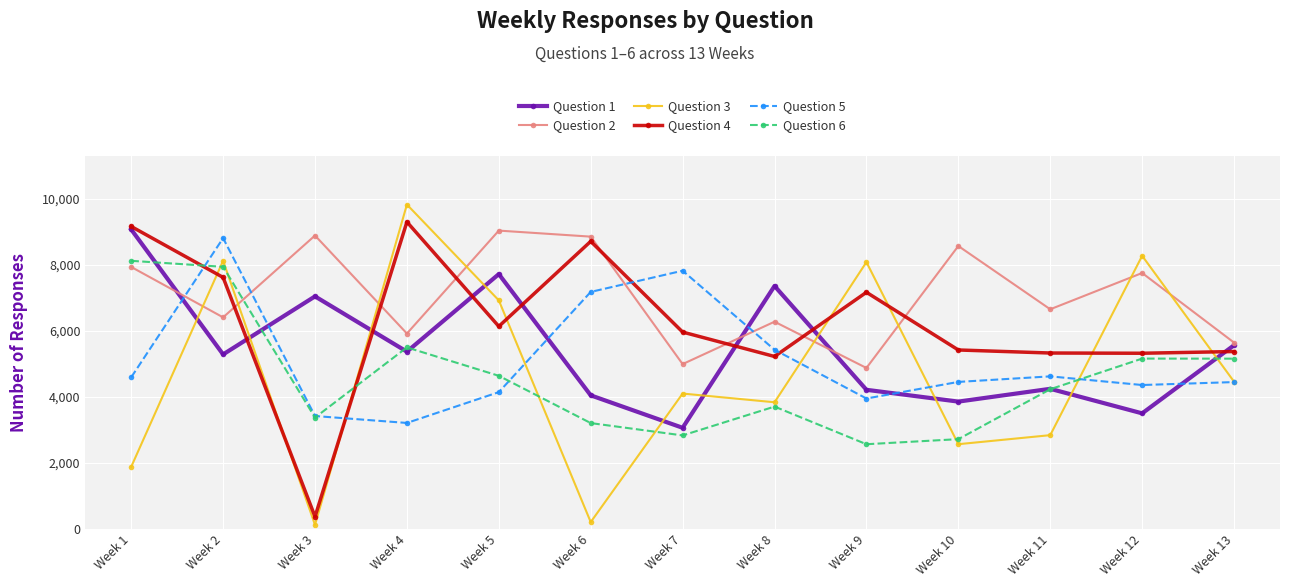

What is the difference between the second highest and second lowest values in the Question 3 series?

8072